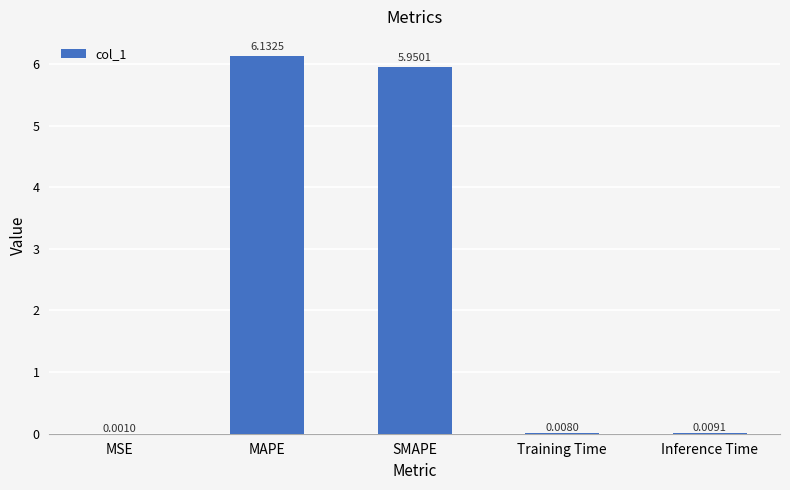

Between MAPE and MSE, which is larger?

MAPE